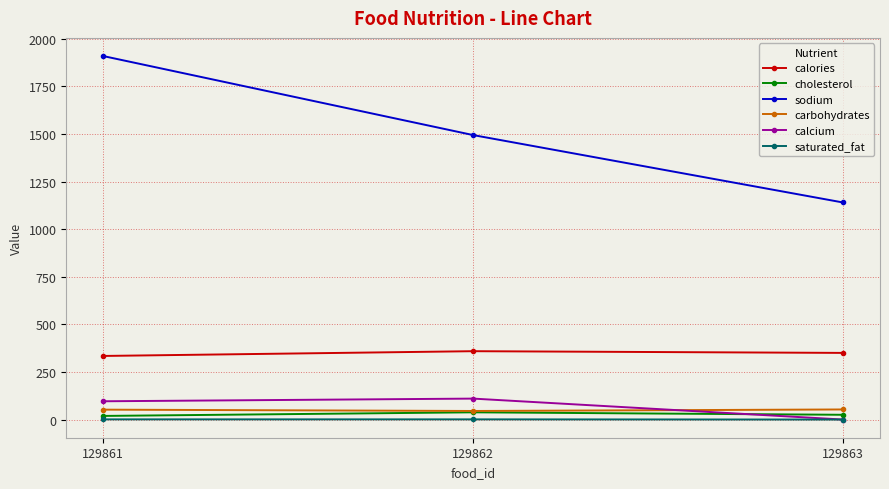

Is it true that calories equals 548 at 129861?

False